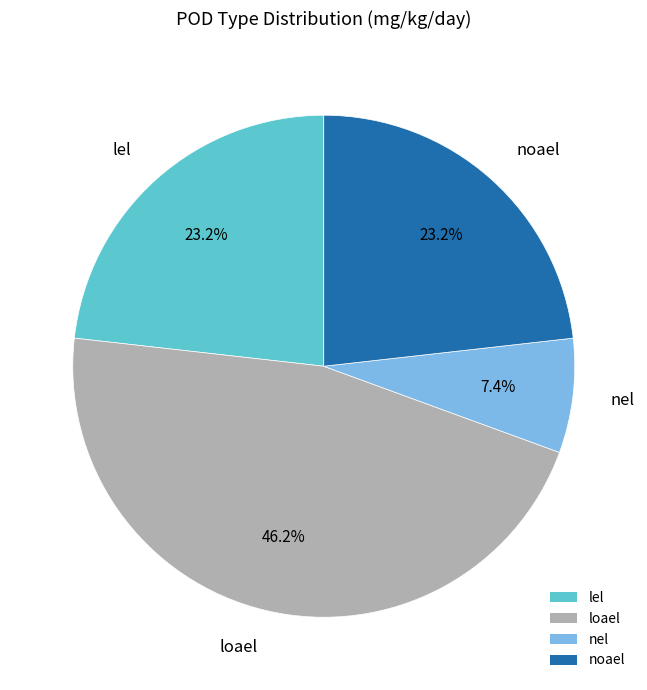

Is there any slice that represents more than half of the pie?

No